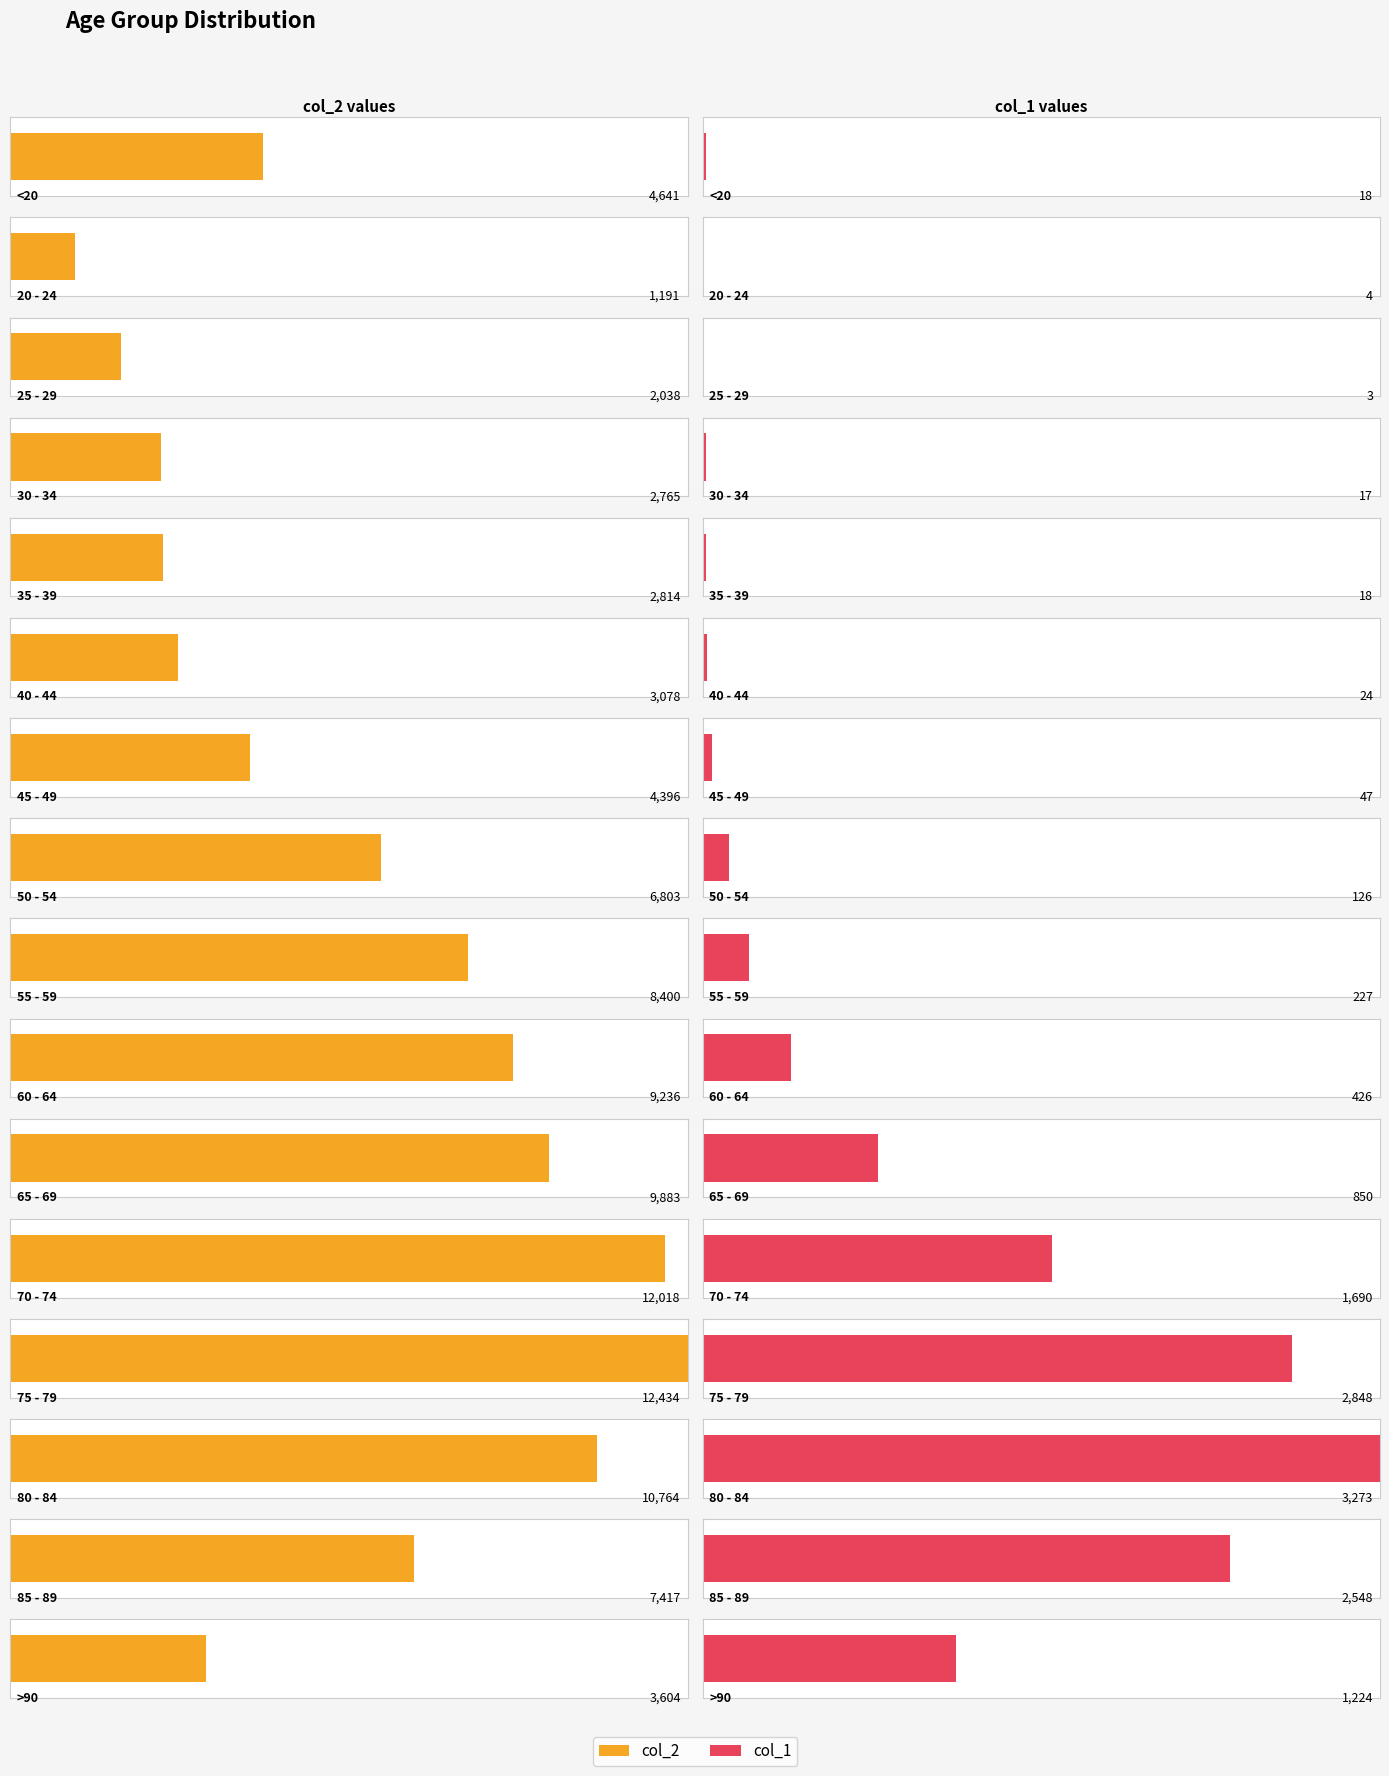

What is the difference between the maximum and second lowest values in the col_2 series?

10396